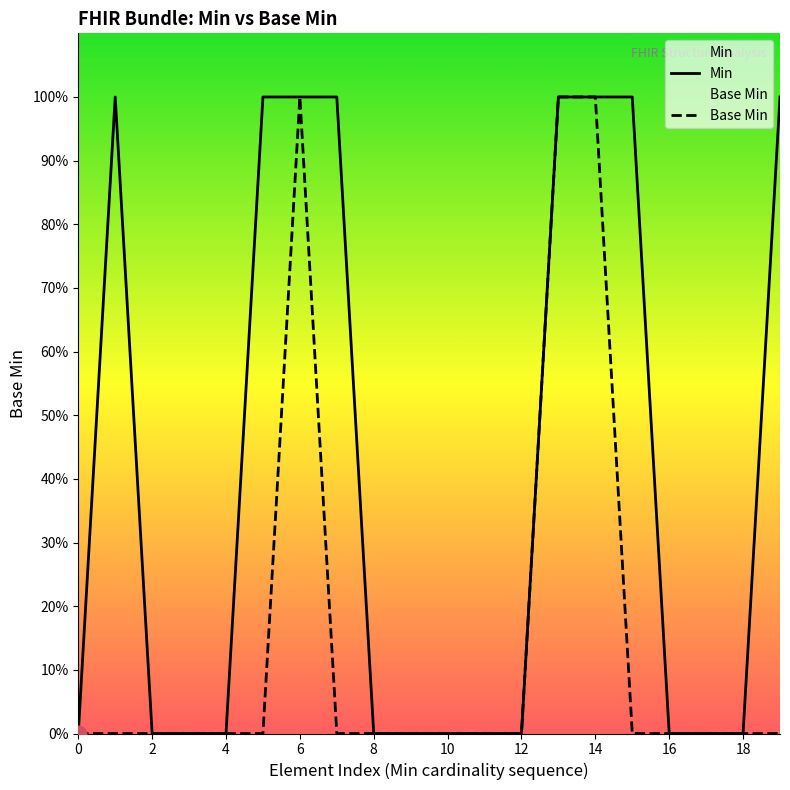

Rank the series at 19 from lowest to highest value.

Base Min, Min